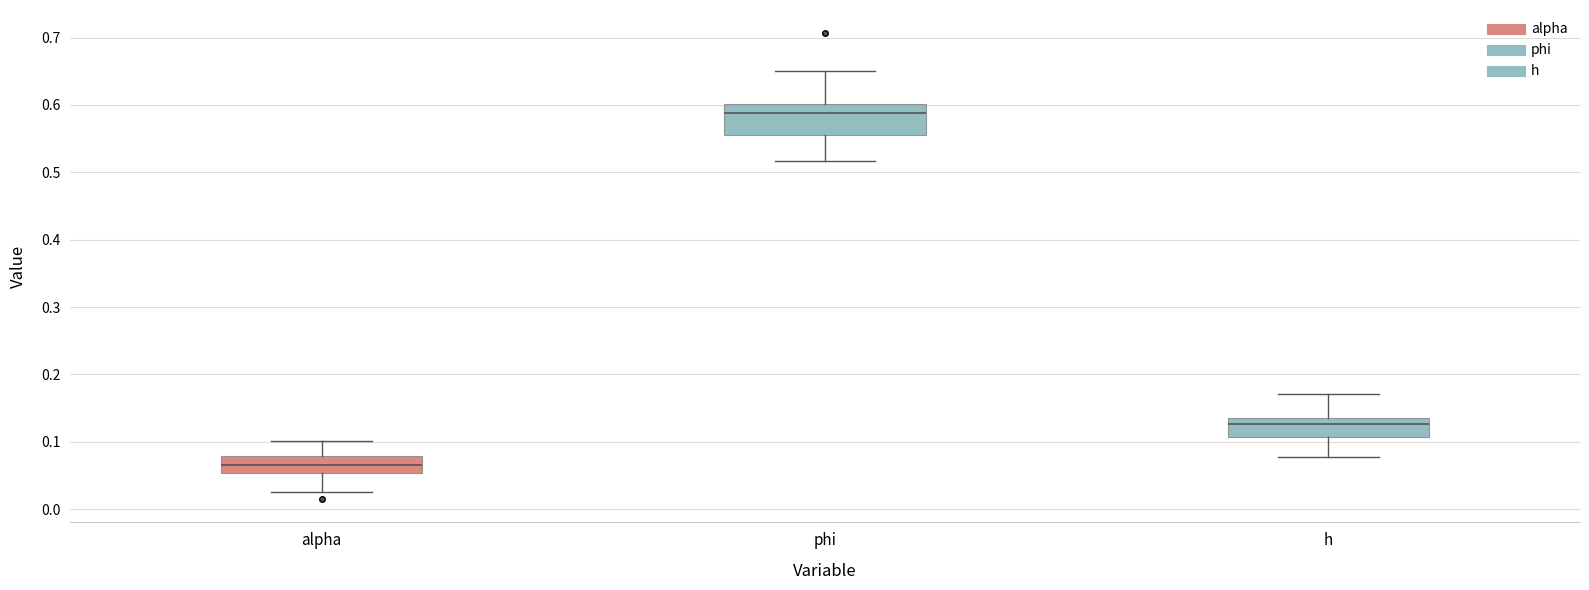

Where does the upper whisker of the box for h end on the y-axis? The values are not printed on the chart, so give them approximately, as read against the axis.

0.17